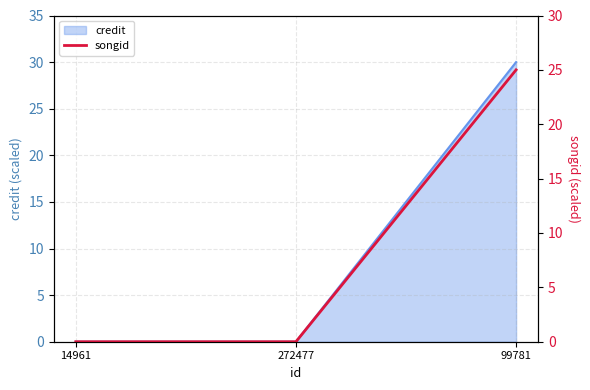

Between 272477 and 14961, which is larger?

272477